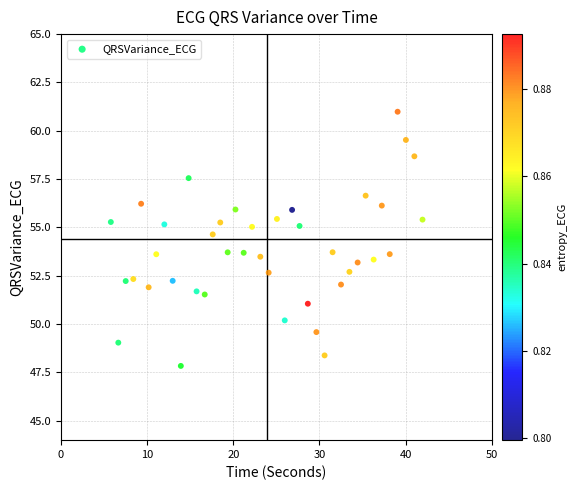

What is the range of Y values (max minus min)?

13.1